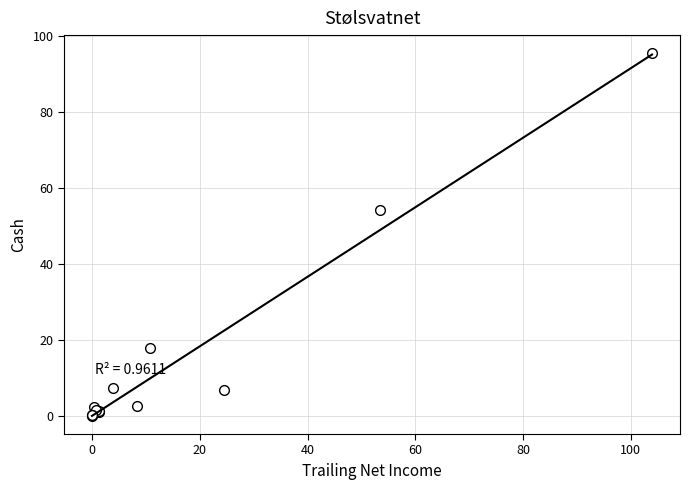

What Y value in the scatter plot is closest to 47?

54.3